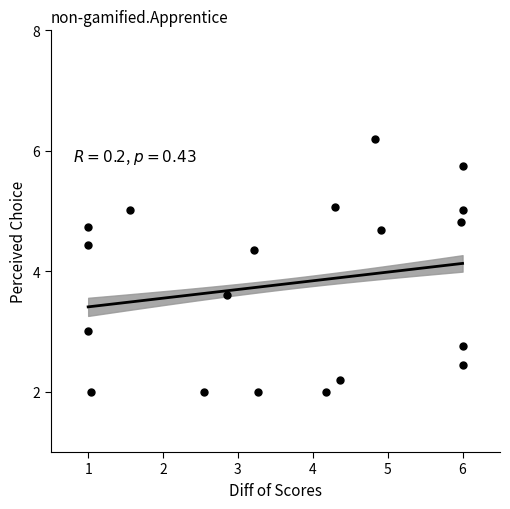

What is the range of Y values (max minus min)?

4.2